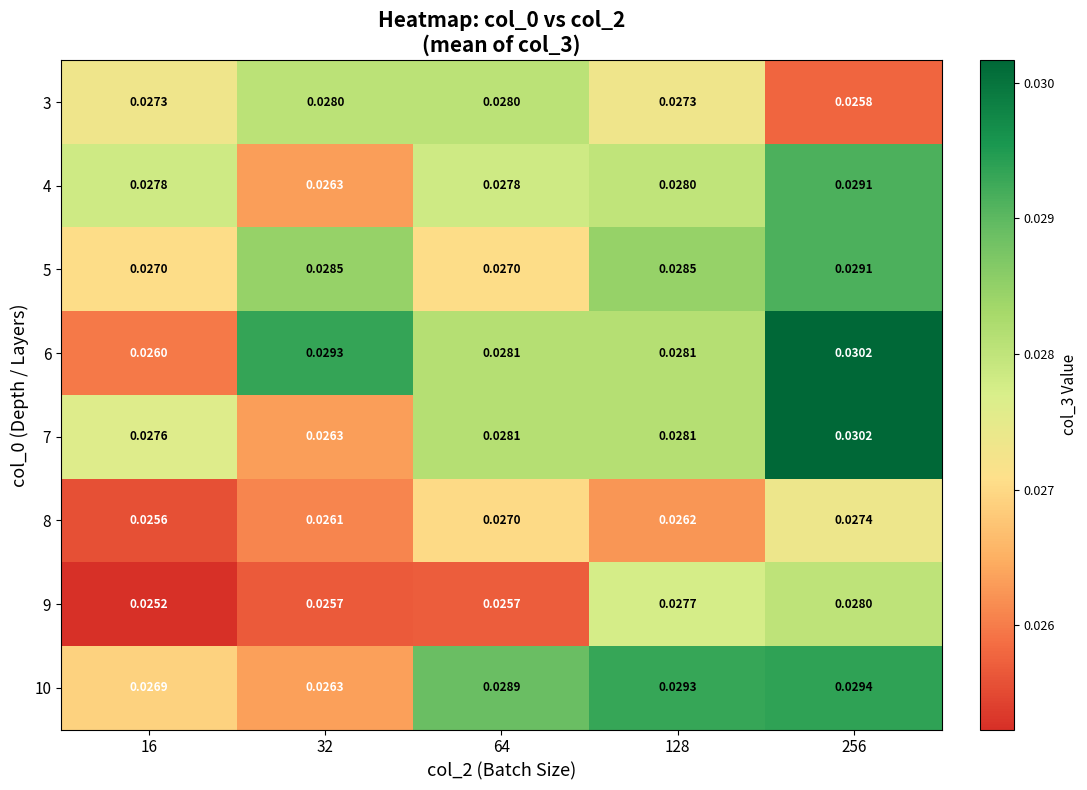

At how many categories does at least one series exceed 0?

5